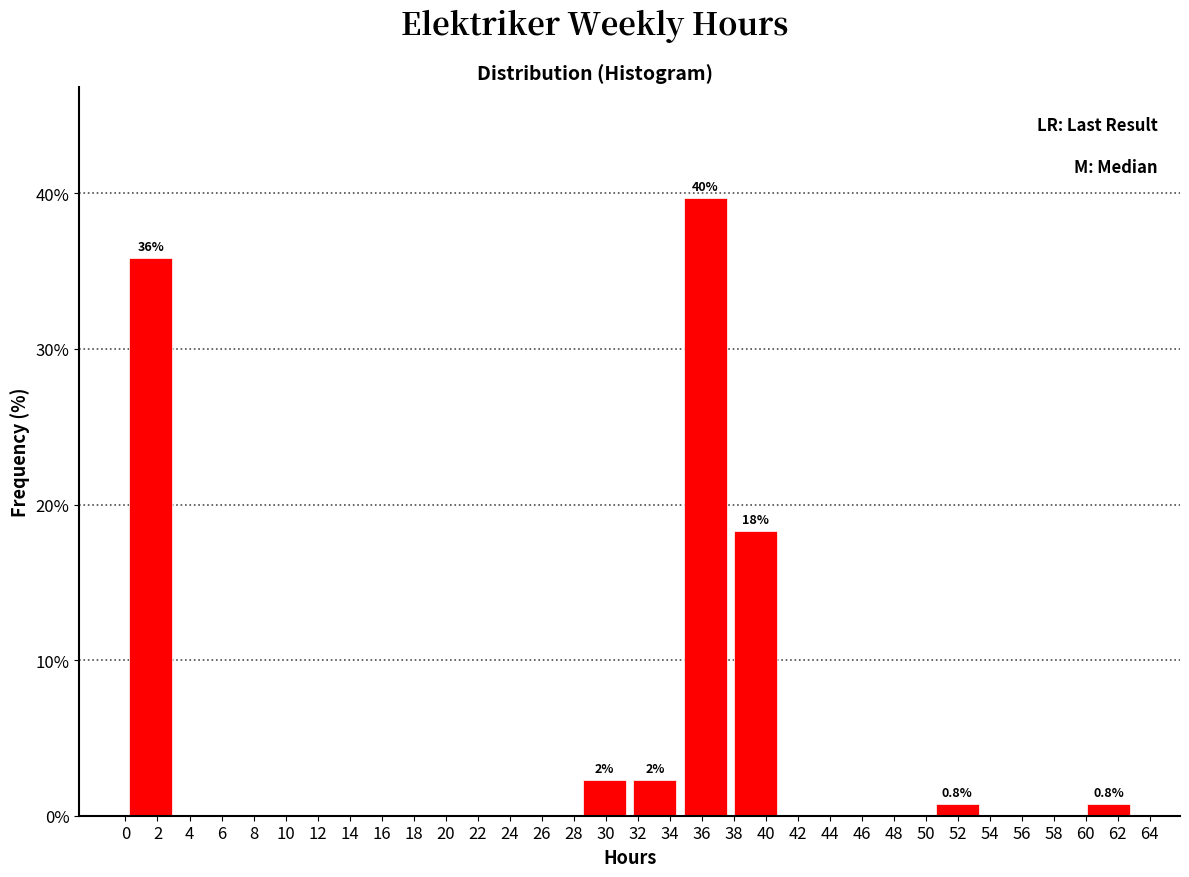

Which range on the x-axis has the tallest bar?

34.65 to 37.80